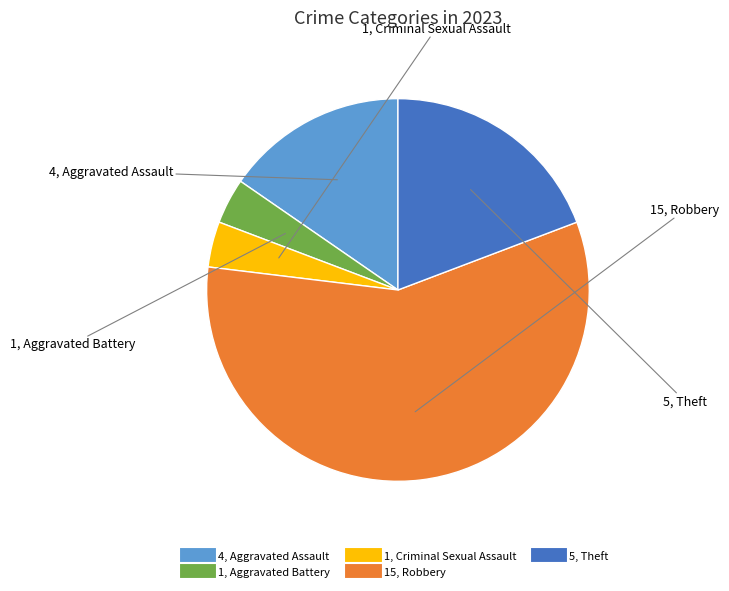

How many segments does this pie chart have?

5